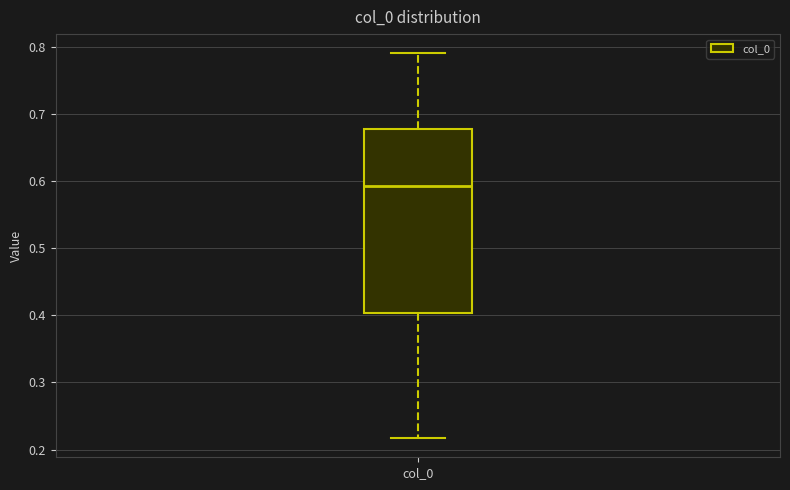

Transcribe this box plot: give where the median line is, the range the box spans, and where the two whiskers end, as read against the y-axis. The values are not printed on the chart, so give them approximately, as read against the axis.

median 0.59, box 0.40 to 0.68, whiskers 0.22 to 0.79